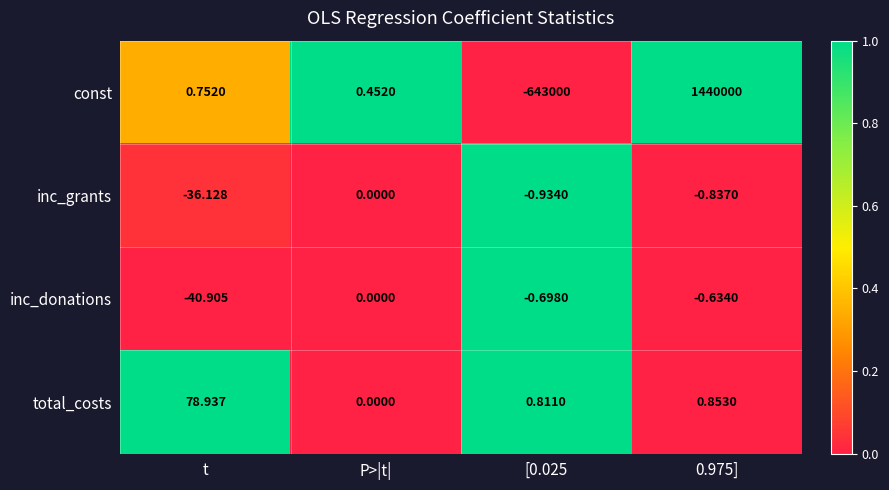

How many series are shown in this chart?

4